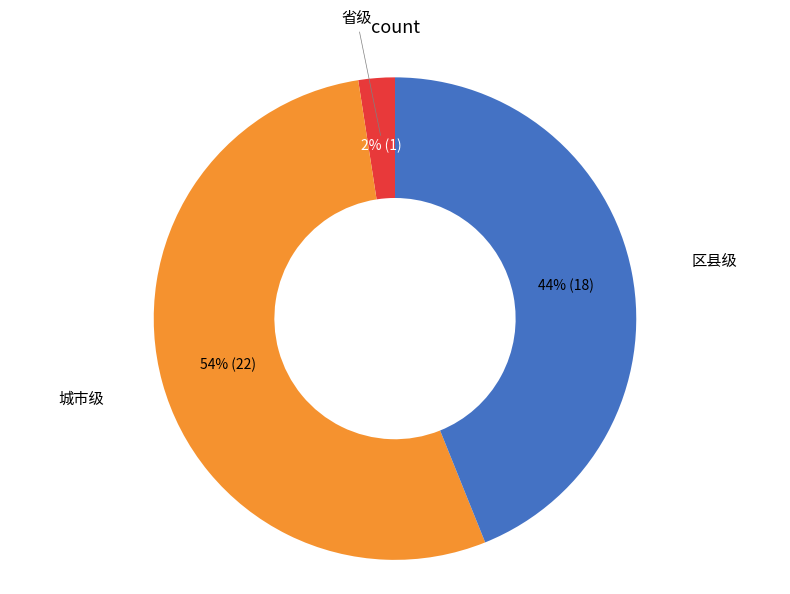

Which slice is the largest?

城市级